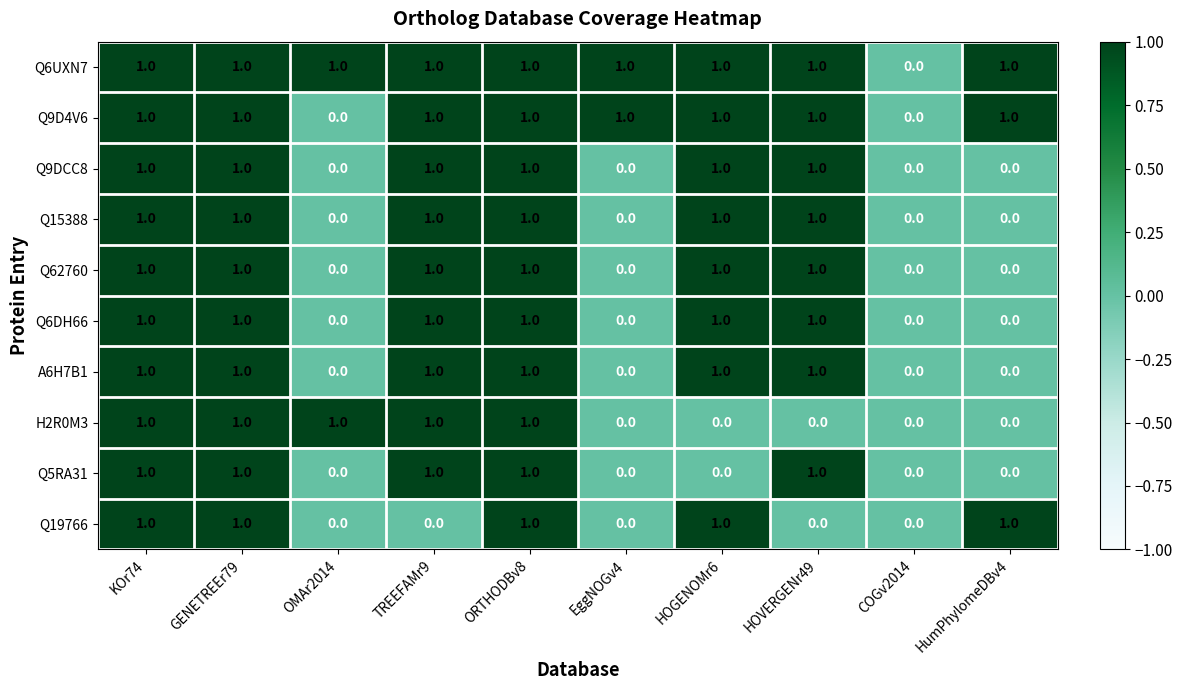

Count the Q6UXN7 values in the range 1 to 2.

9